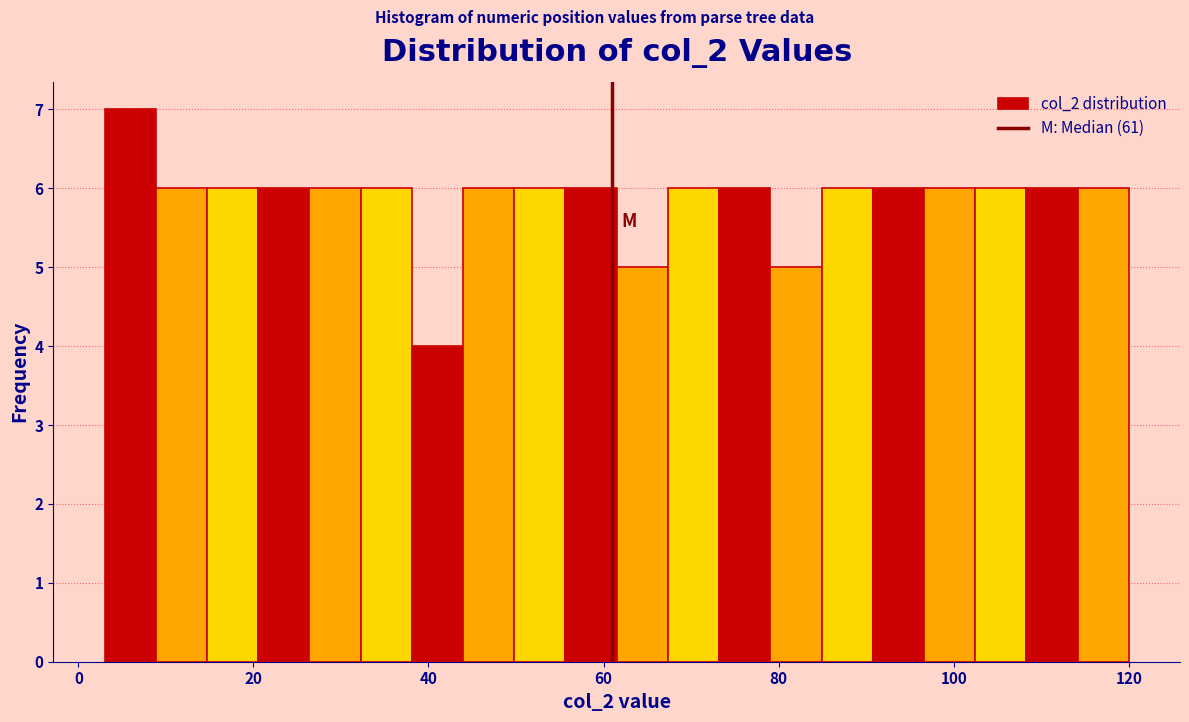

Around what value on the x-axis is the tallest bar? Give the approximate position of its centre, as read against the axis.

6